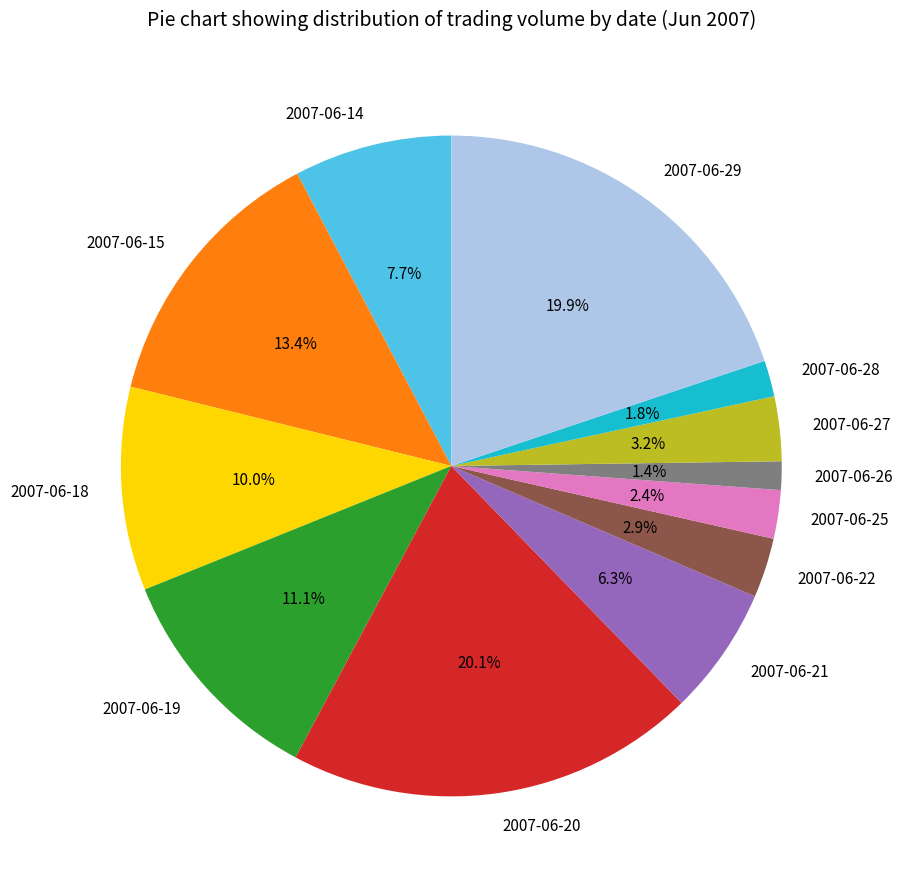

Is there any slice that represents more than half of the pie?

No